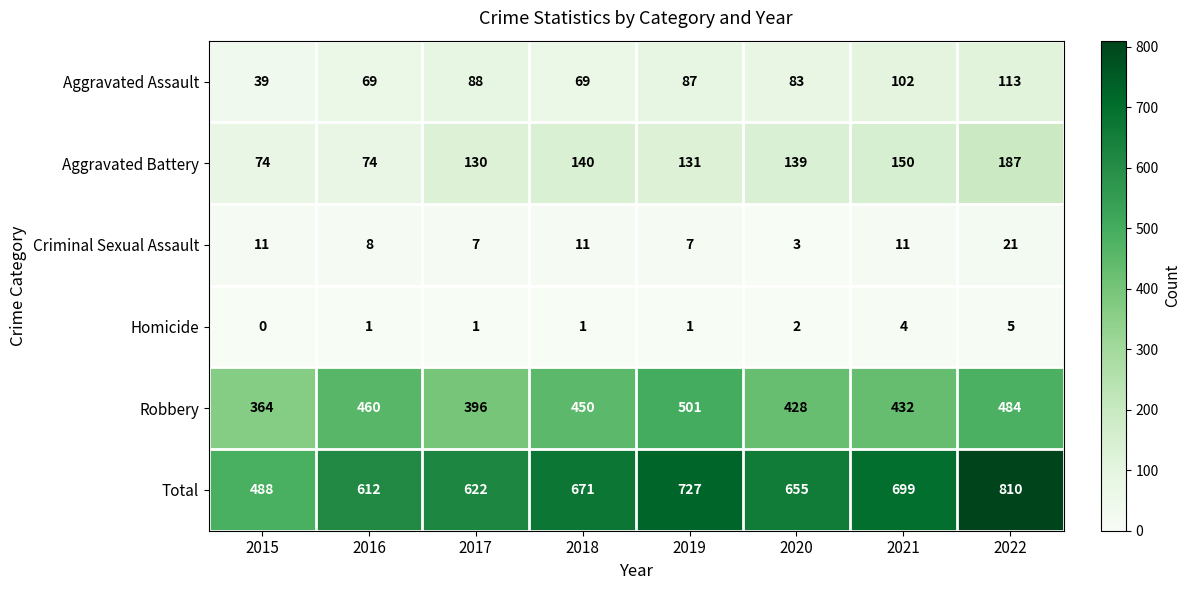

Rank the series by their maximum value, from highest to lowest.

Total, Robbery, Aggravated Battery, Aggravated Assault, Criminal Sexual Assault, Homicide